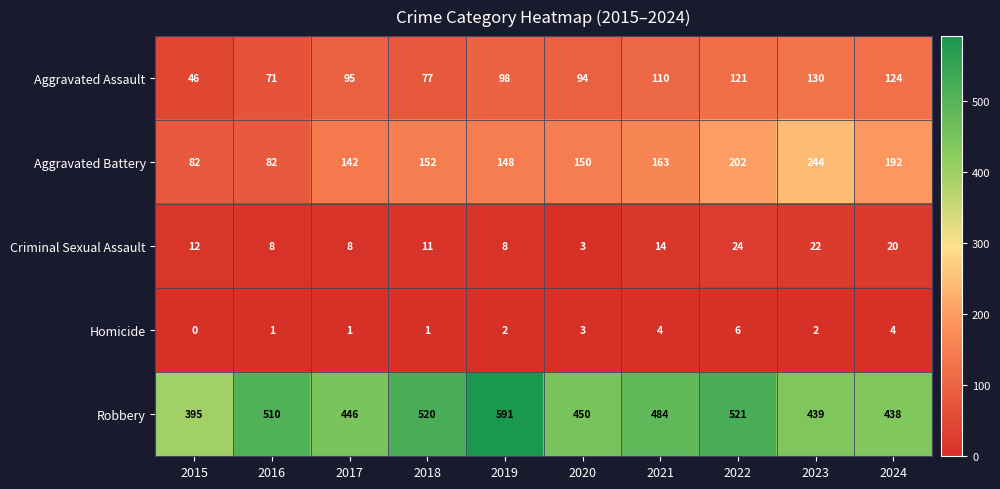

Which category has the highest value in the Robbery series?

2019